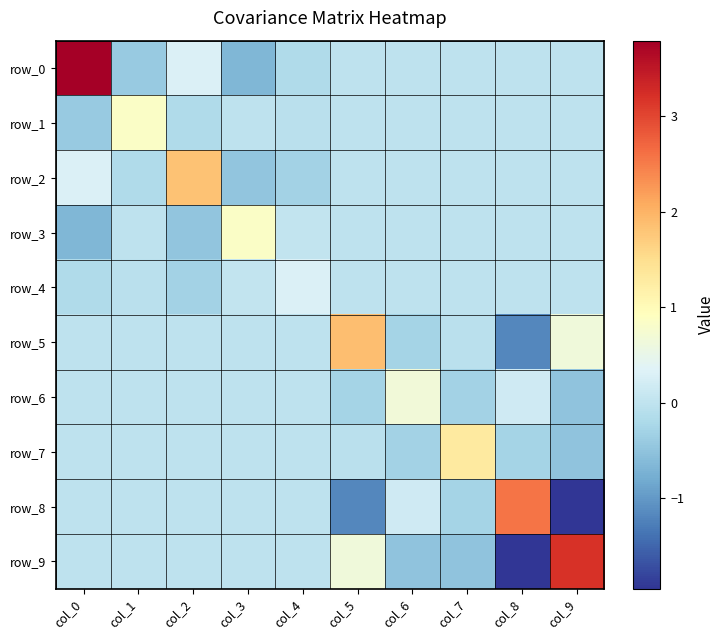

Is it true that row_1 equals -0.0 at col_3?

True